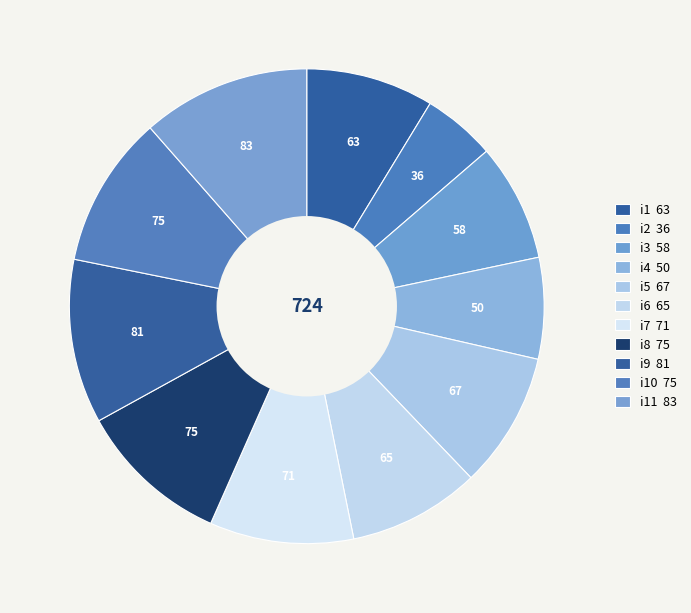

Which slice is the smallest?

i2